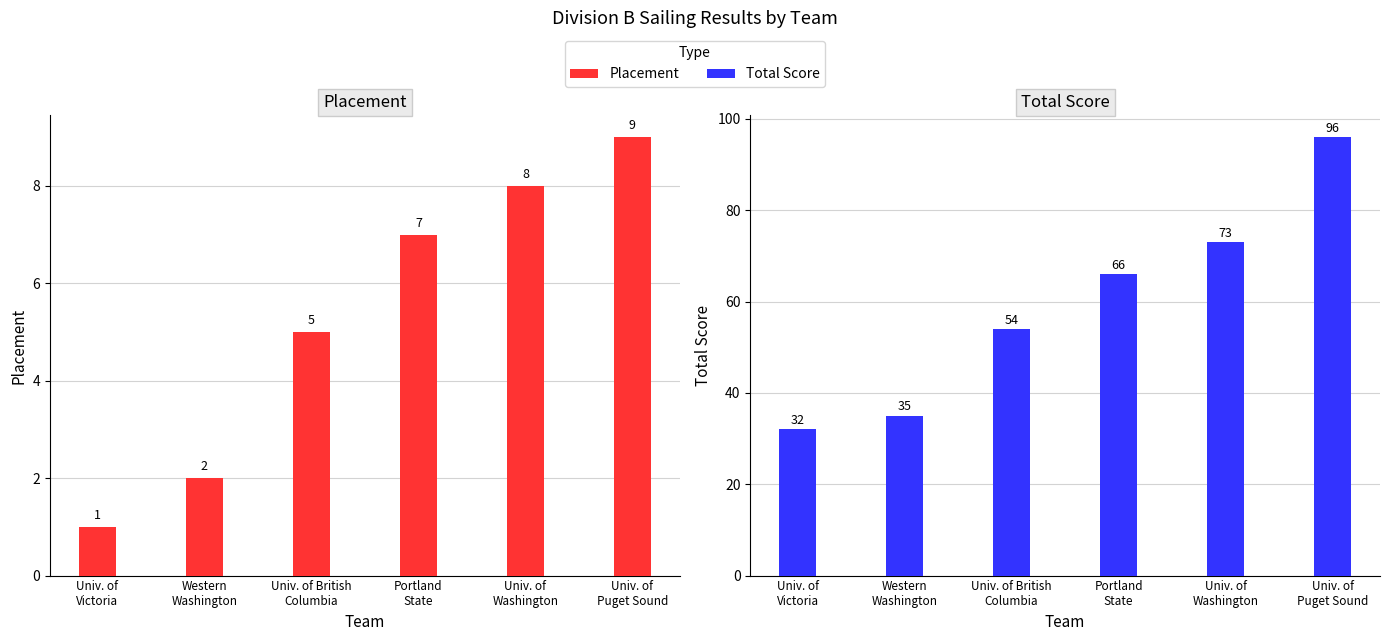

At which label does Total Score first exceed 66?

Univ. of
Washington